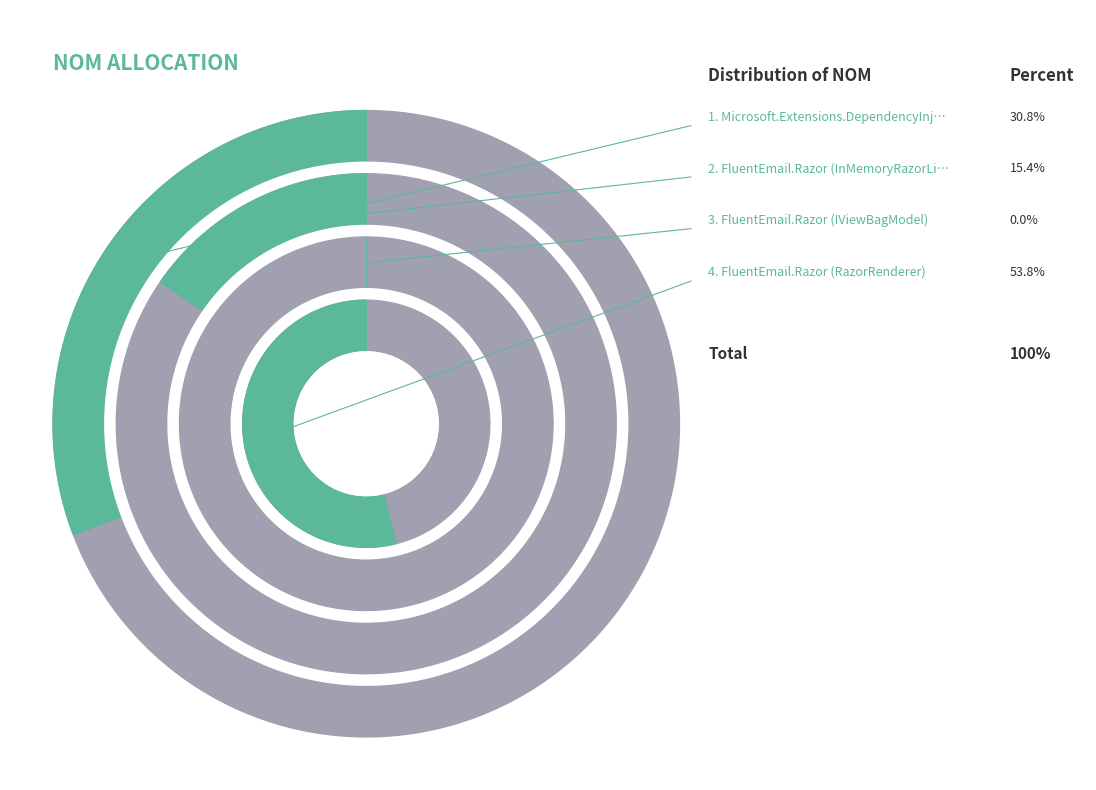

Which category accounts for the majority?

FluentEmail.Razor (RazorRenderer)